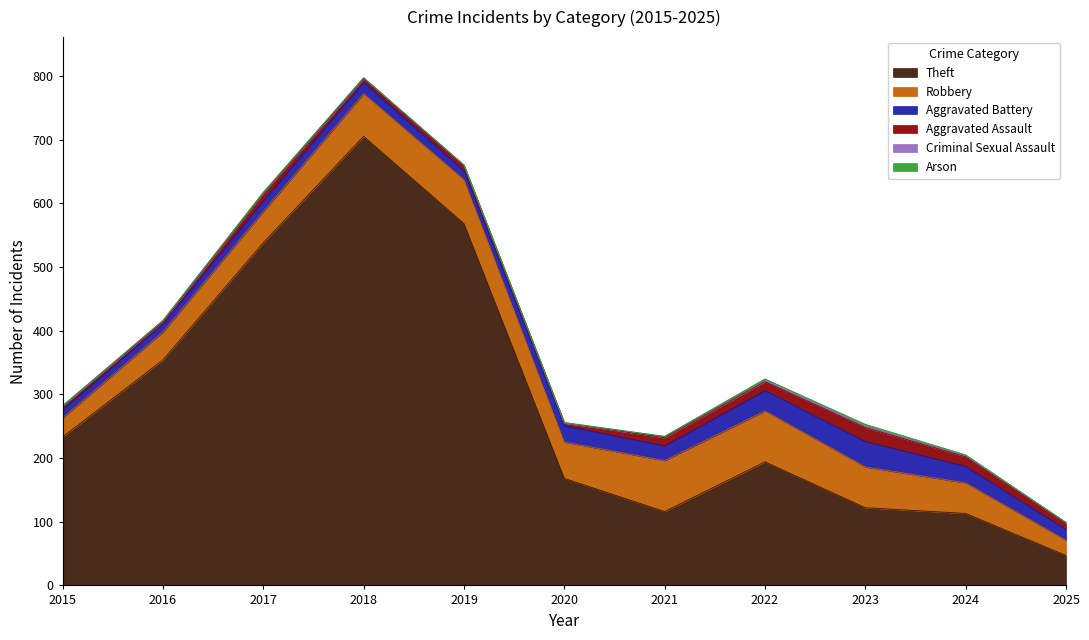

At which category does Criminal Sexual Assault reach its first local peak?

2016